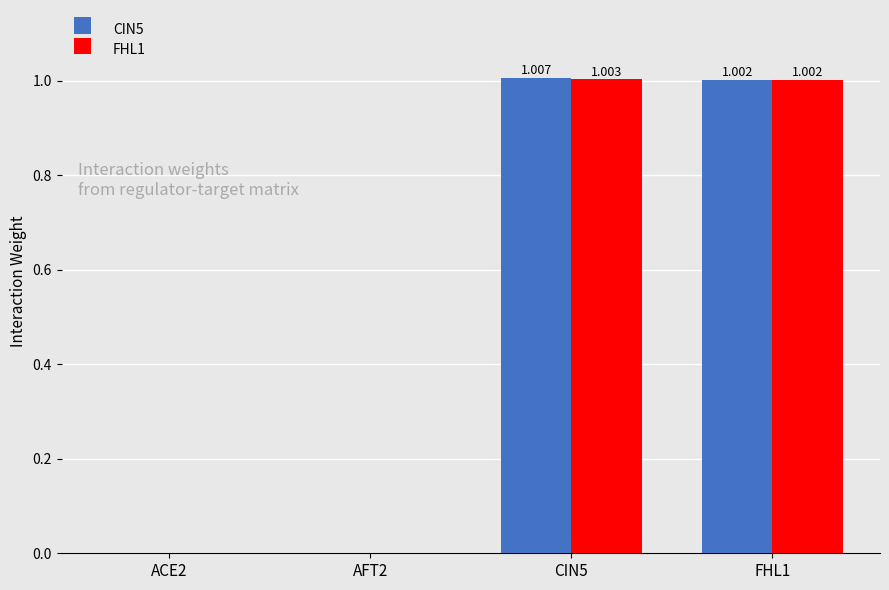

Is it true that FHL1 equals 0.0 at AFT2?

True